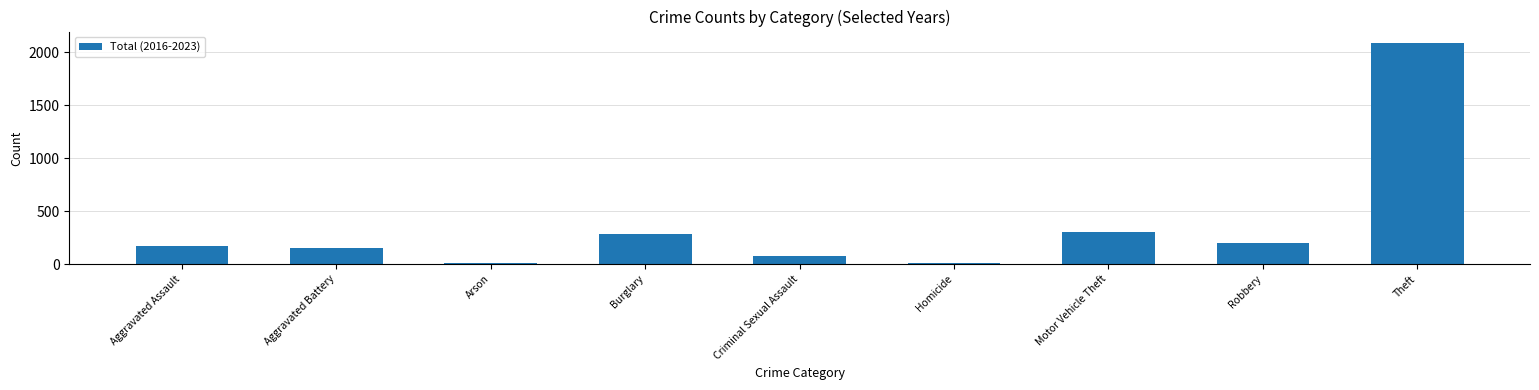

What is the ratio of the value at Arson to the value at Aggravated Battery?

0.1